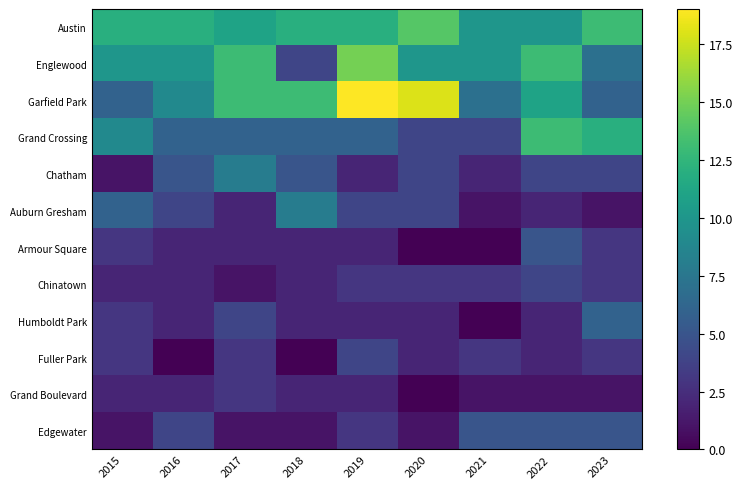

At which category is the sum across all series the highest?

2019